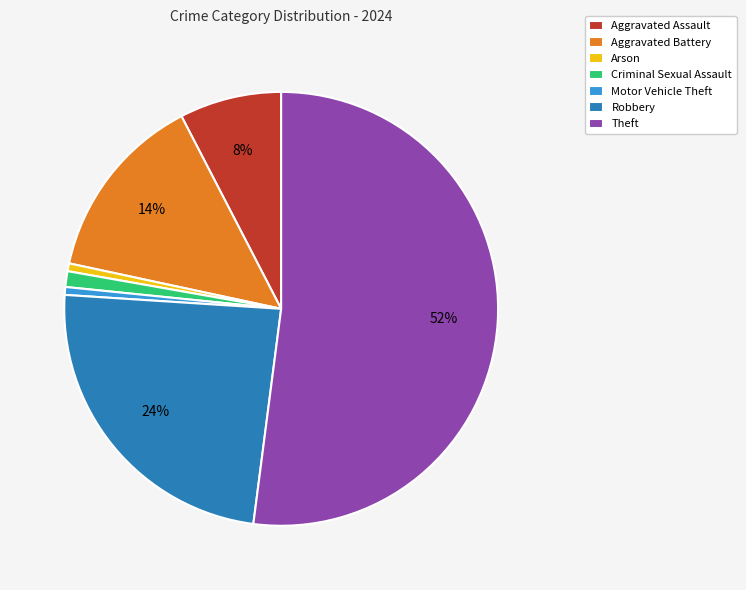

Combined, do Aggravated Battery and Arson account for over 50%?

No